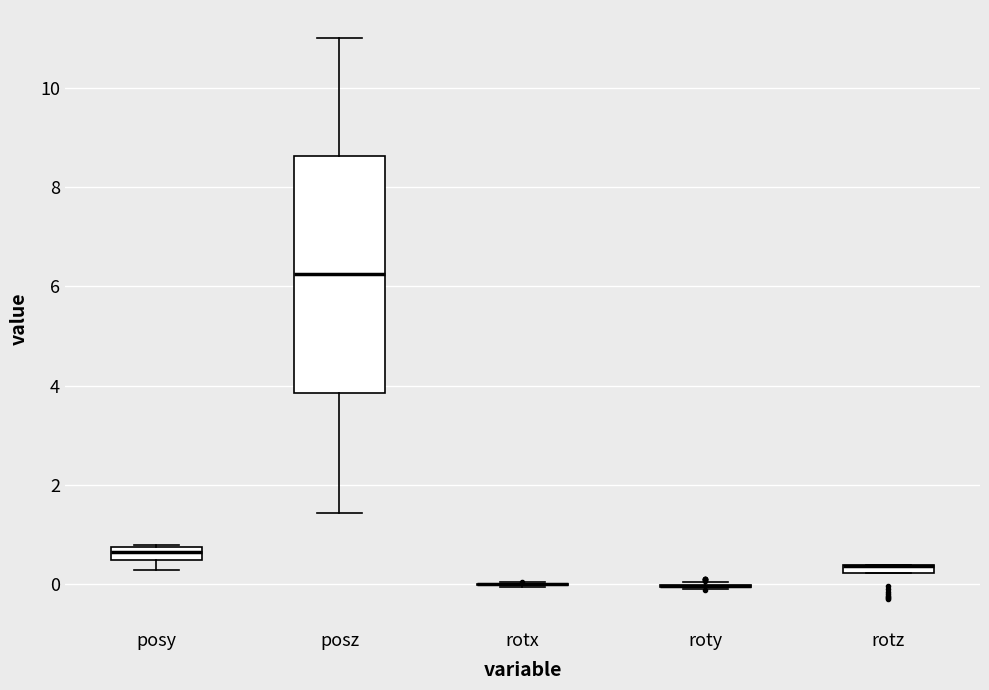

Which box is the tallest, from its lower edge to its upper edge?

posz